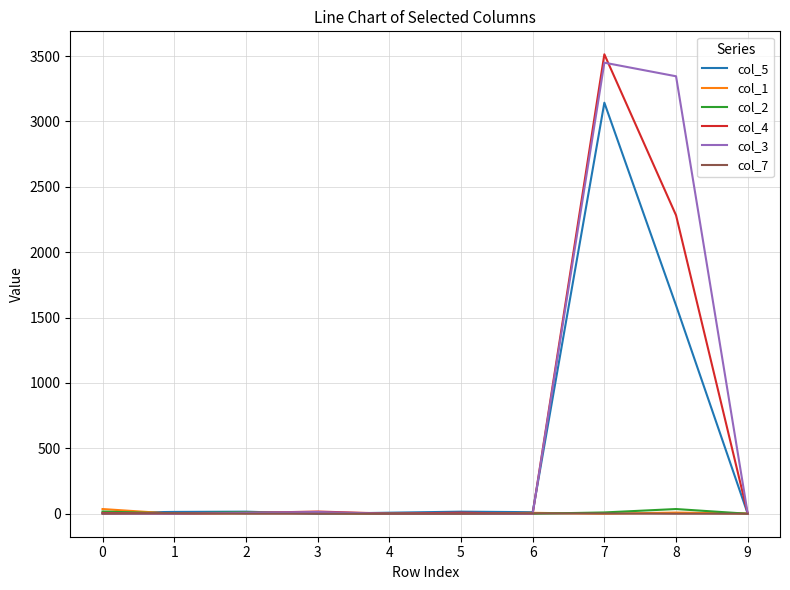

Which series has the largest total across all categories?

col_3